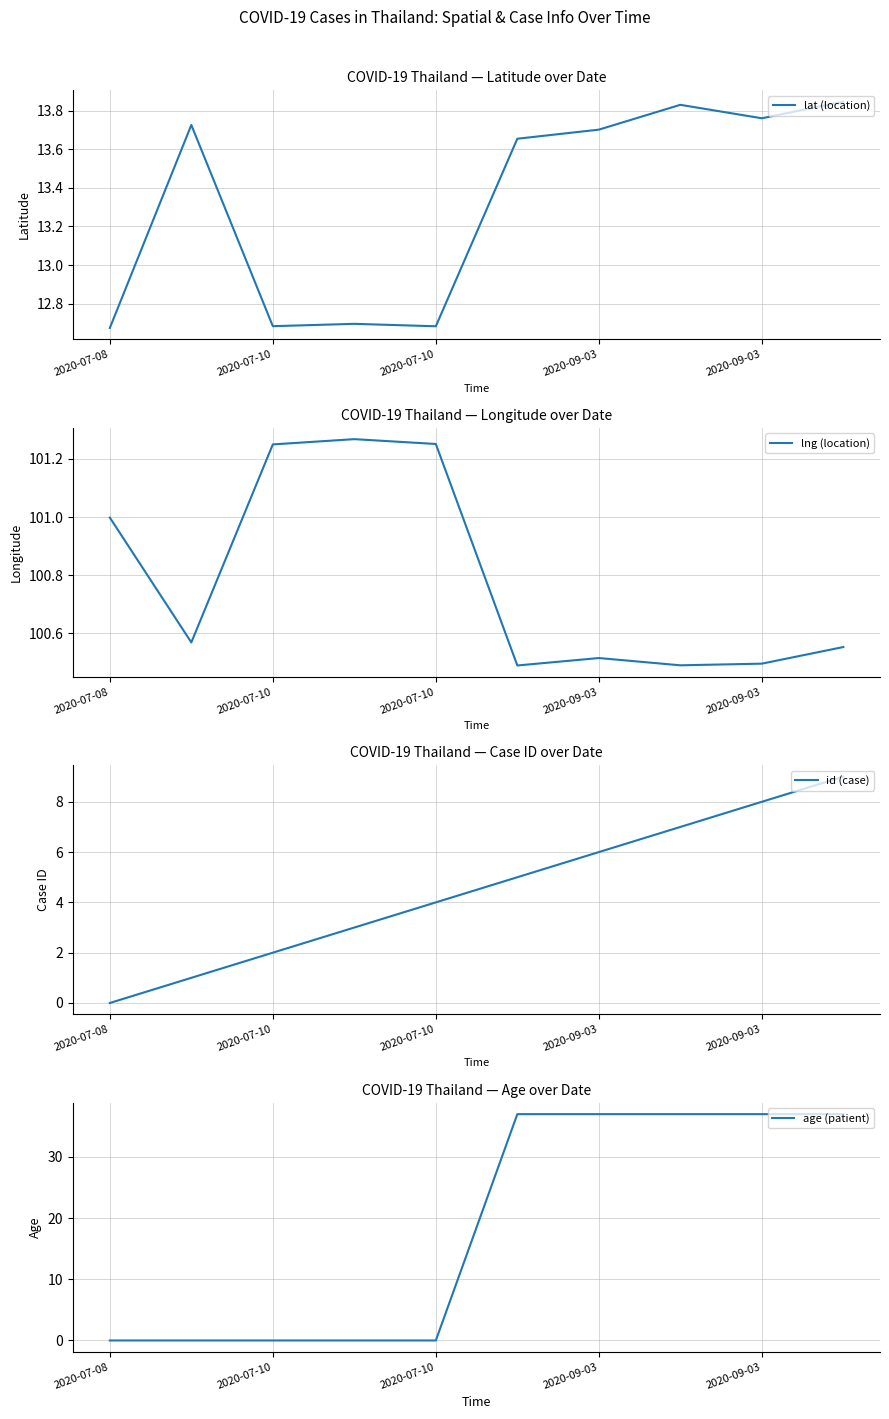

At how many categories does at least one series exceed 65?

10